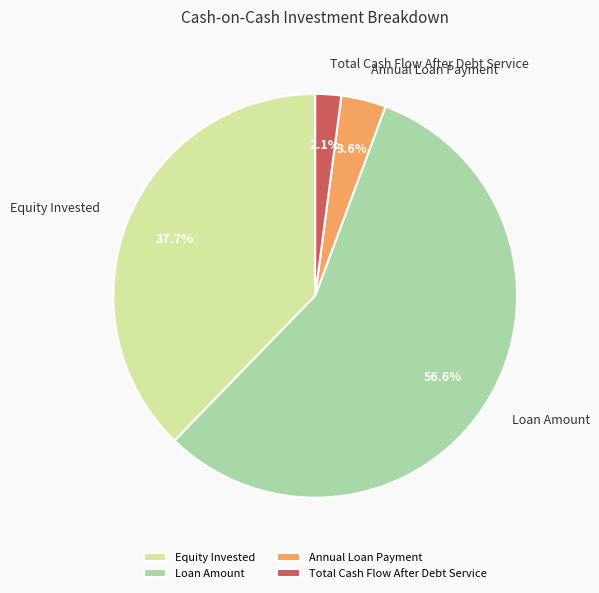

Does Loan Amount account for over 50% of the chart?

Yes